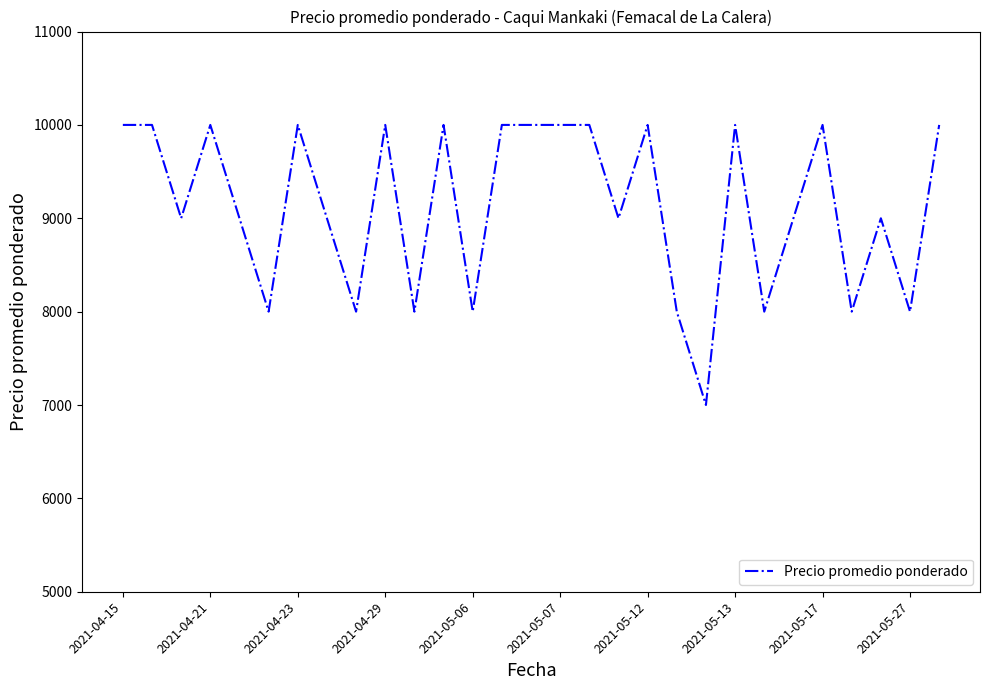

What is the greatest value displayed?

10000